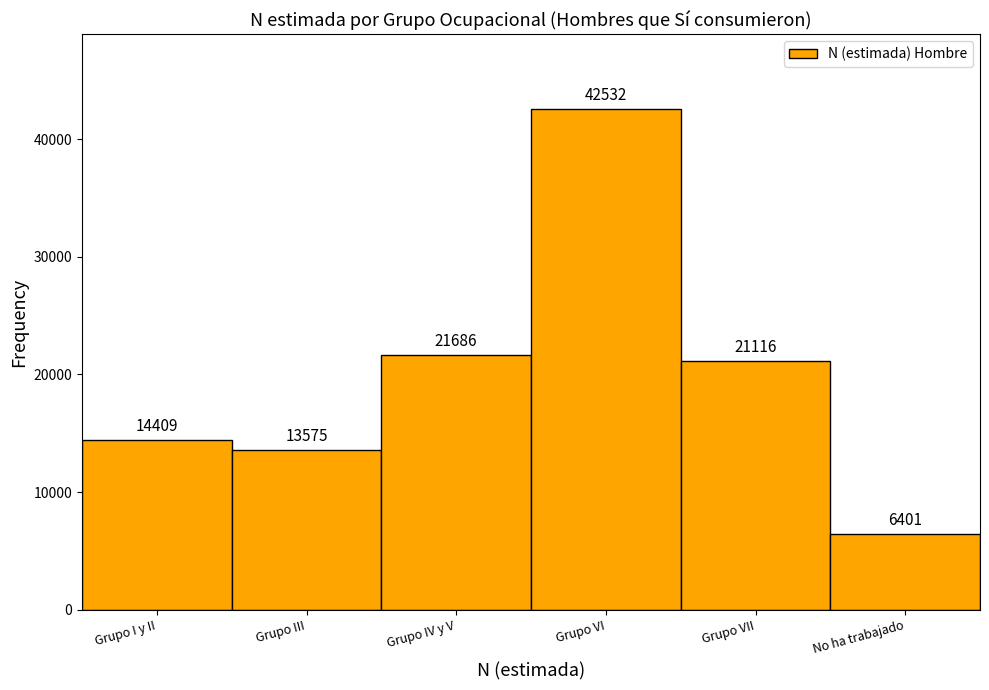

Reading right to left, extract all data points from this chart.

6401	21116	42532	21686	13575	14409